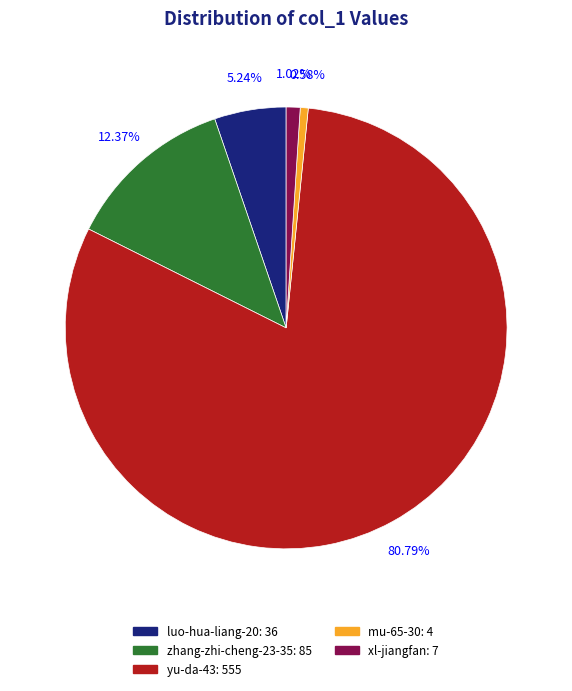

Combined, do xl-jiangfan and yu-da-43 account for over 50%?

Yes